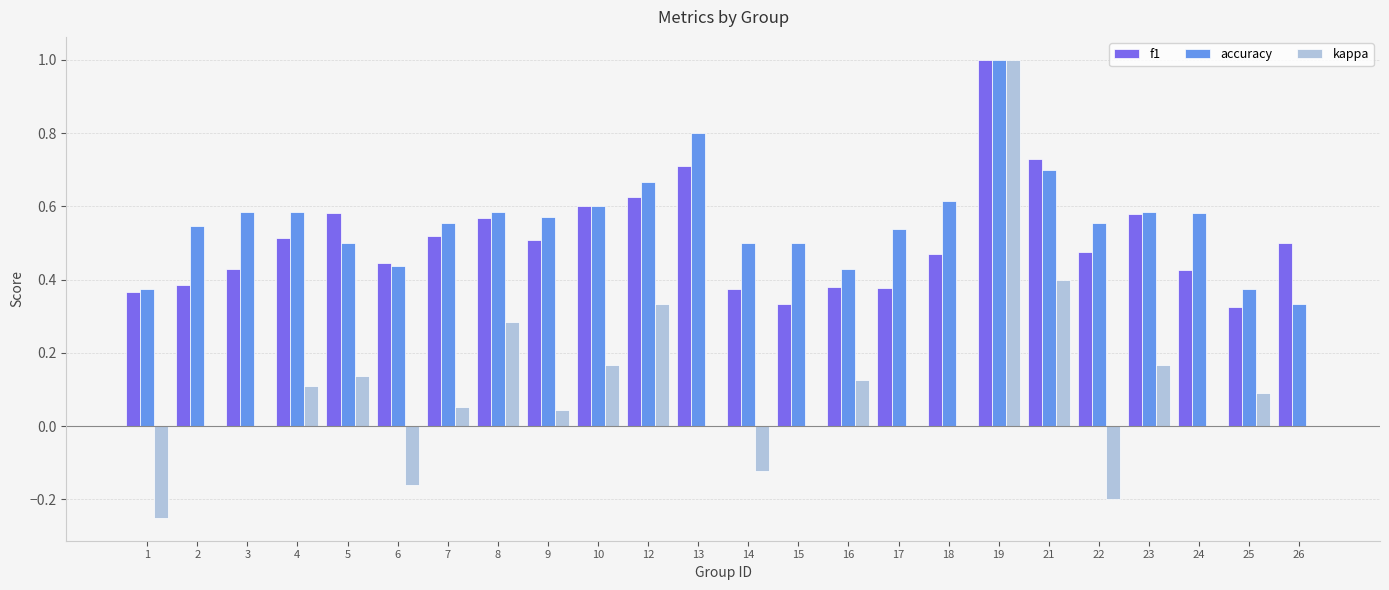

Count the number of categories in the chart.

24